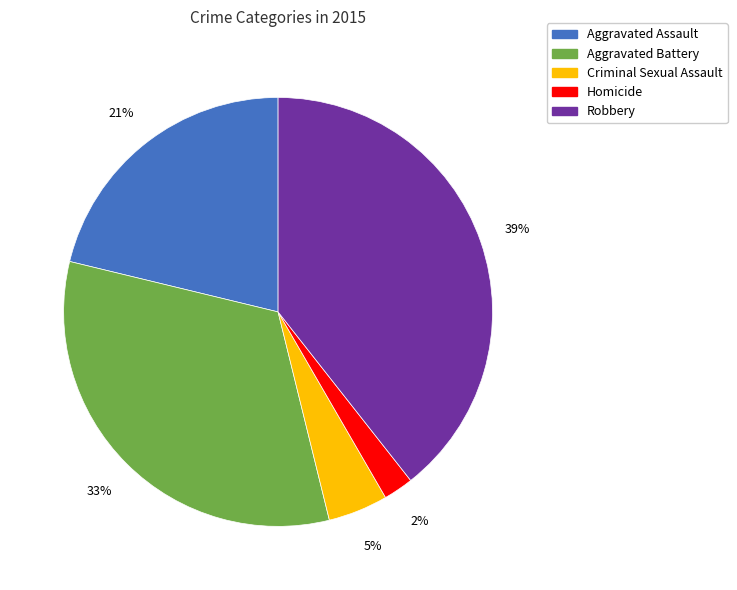

Rank the categories by value from highest to lowest.

Robbery, Aggravated Battery, Aggravated Assault, Criminal Sexual Assault, Homicide